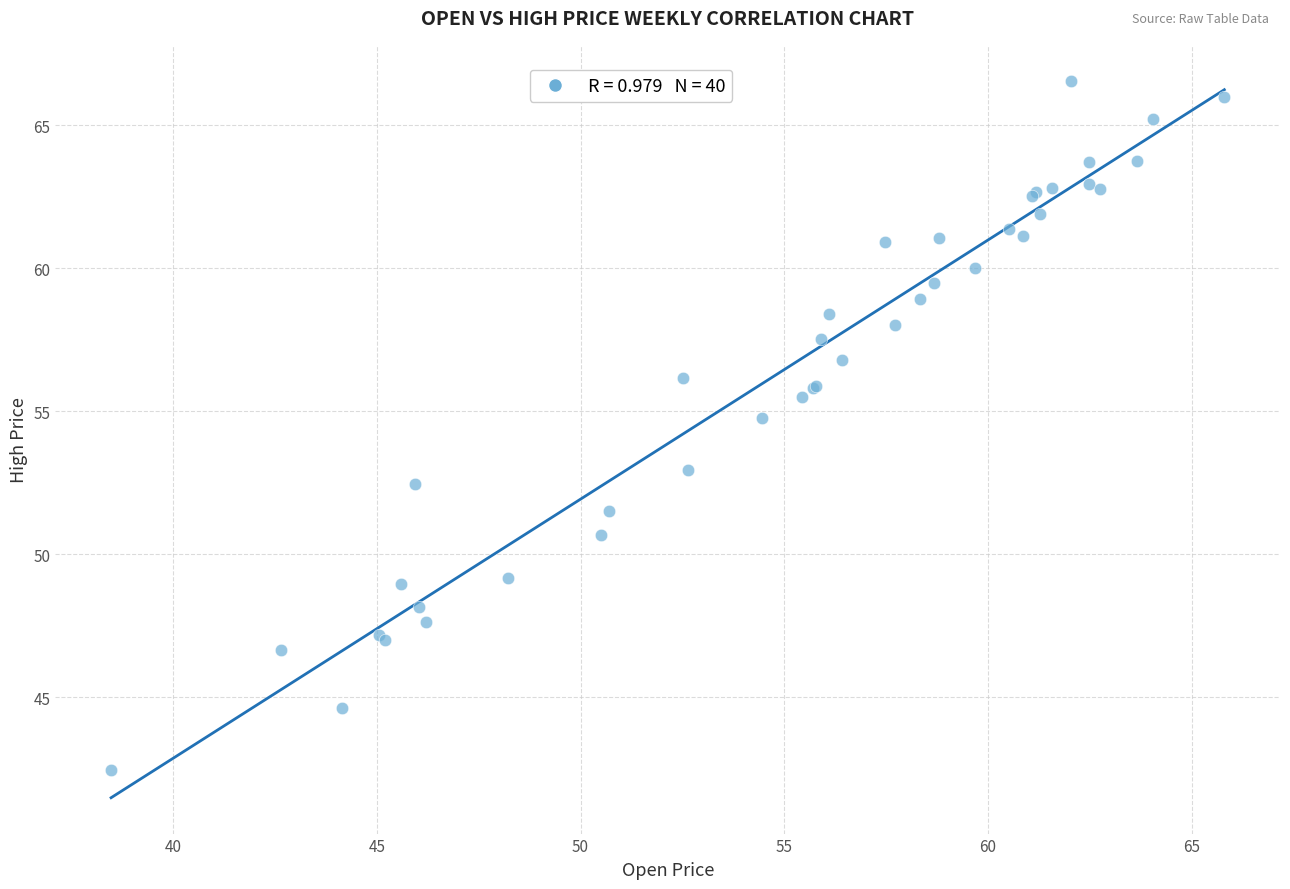

What Y value in the scatter plot is closest to 54?

54.8